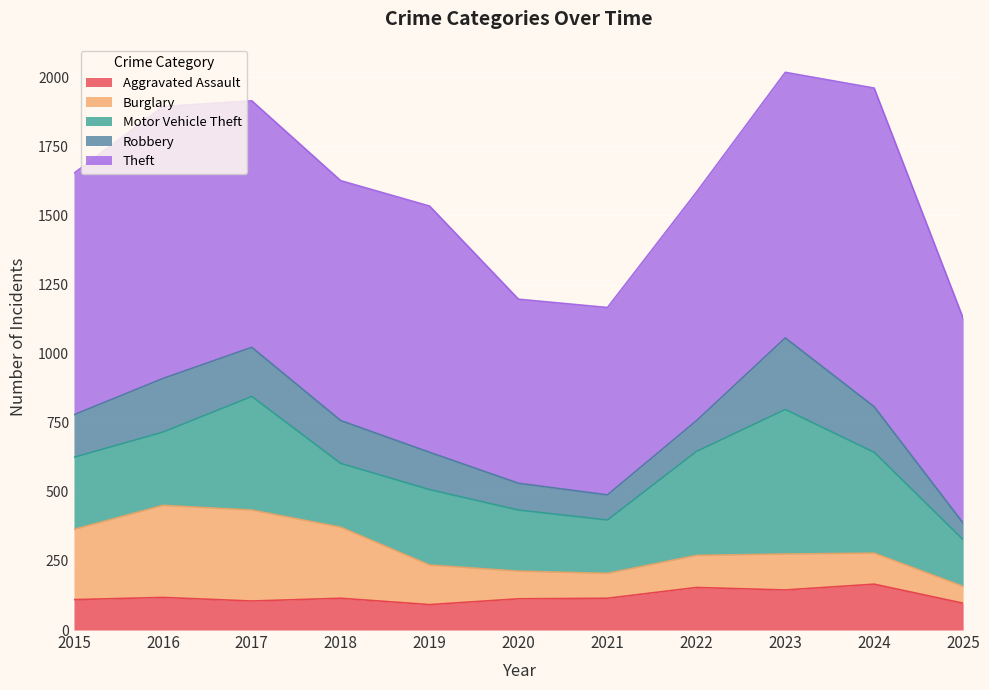

At which category does Robbery reach its first local valley?

2021